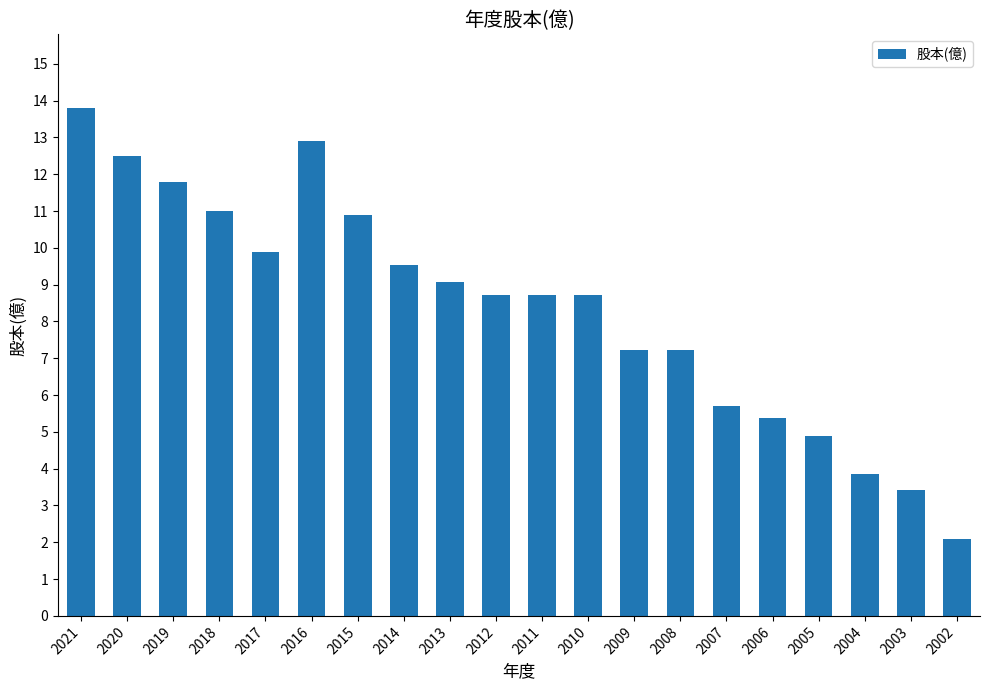

What is the difference between the second highest and minimum values?

10.8